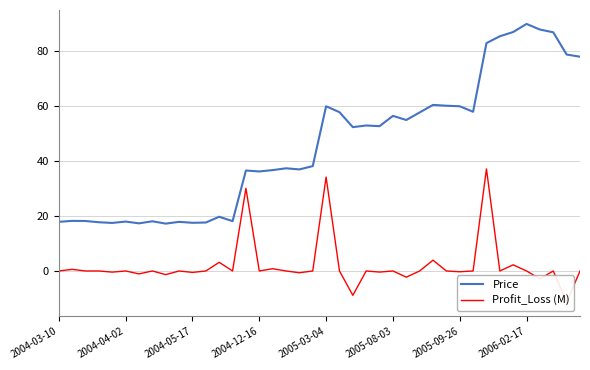

Read the Price value at 8.

17.2